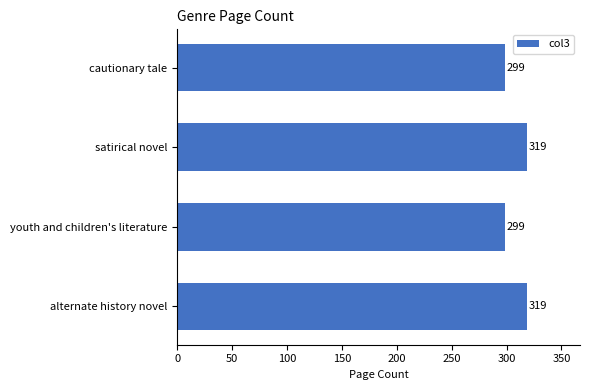

Reading bottom to top, extract all data points from this chart.

319	299	319	299